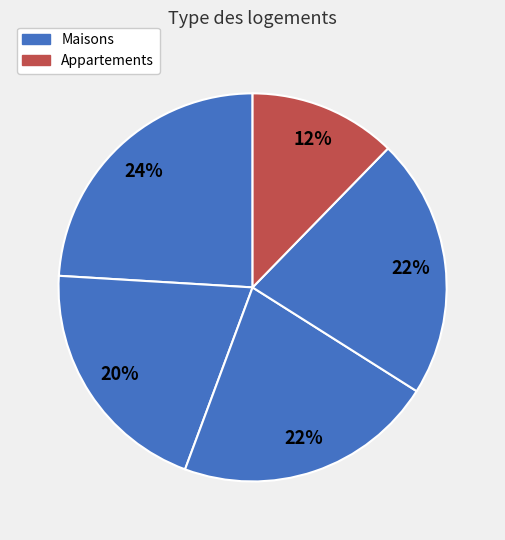

Count the number of slices in the pie.

5